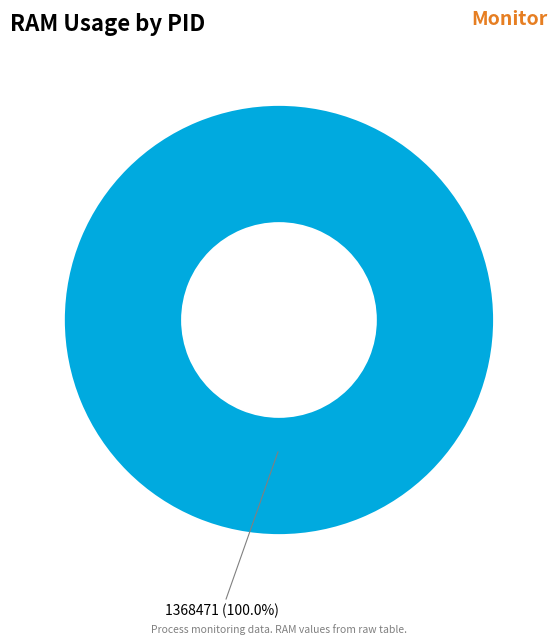

Rank the categories by value from highest to lowest.

1368471 (100.0%)